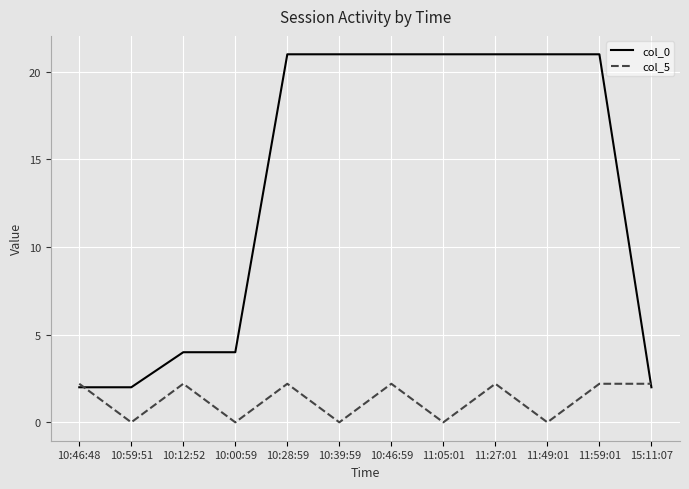

What is the total value across all series at 11:49:01?

21.0